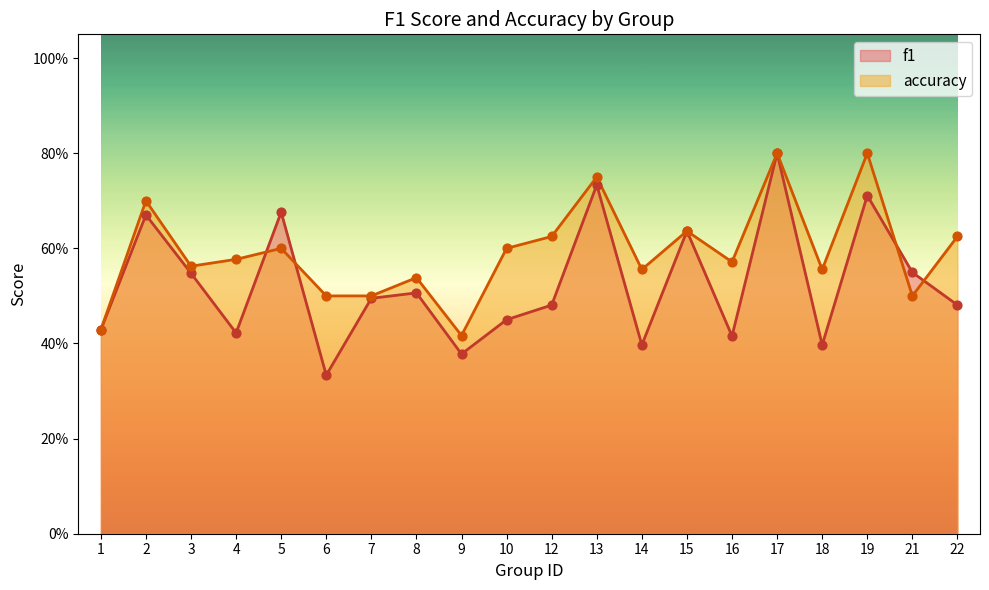

Which series has the largest total across all categories?

accuracy